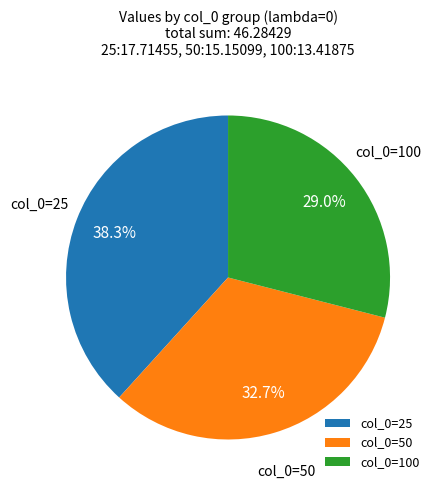

How many slices are in this pie chart?

3